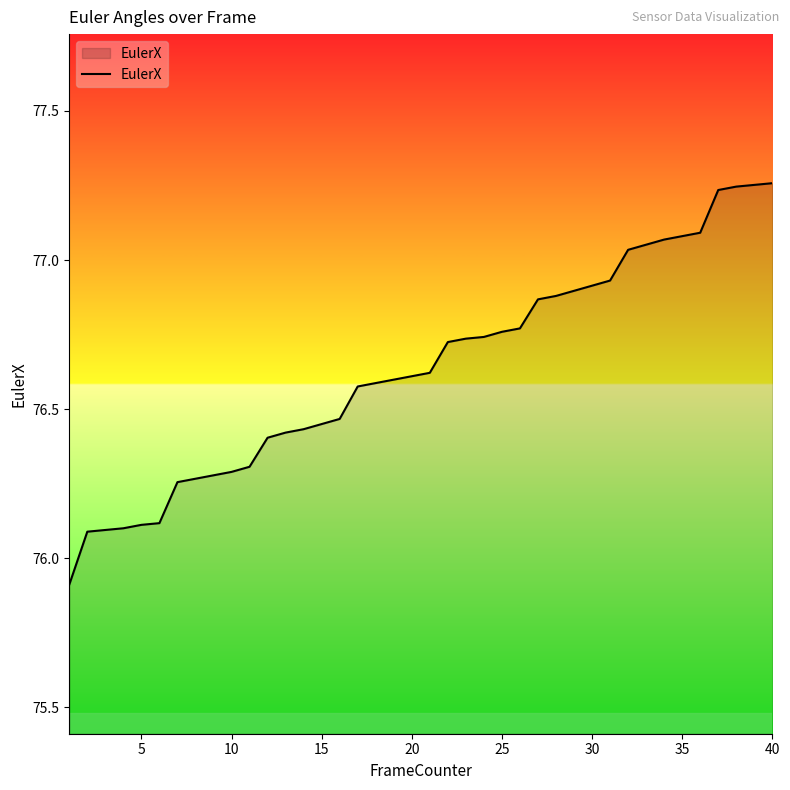

What is the difference between the maximum and minimum values?

1.3